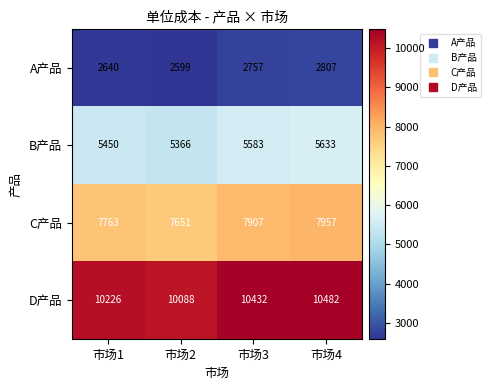

At which category does the chart reach its peak across all series?

市场4